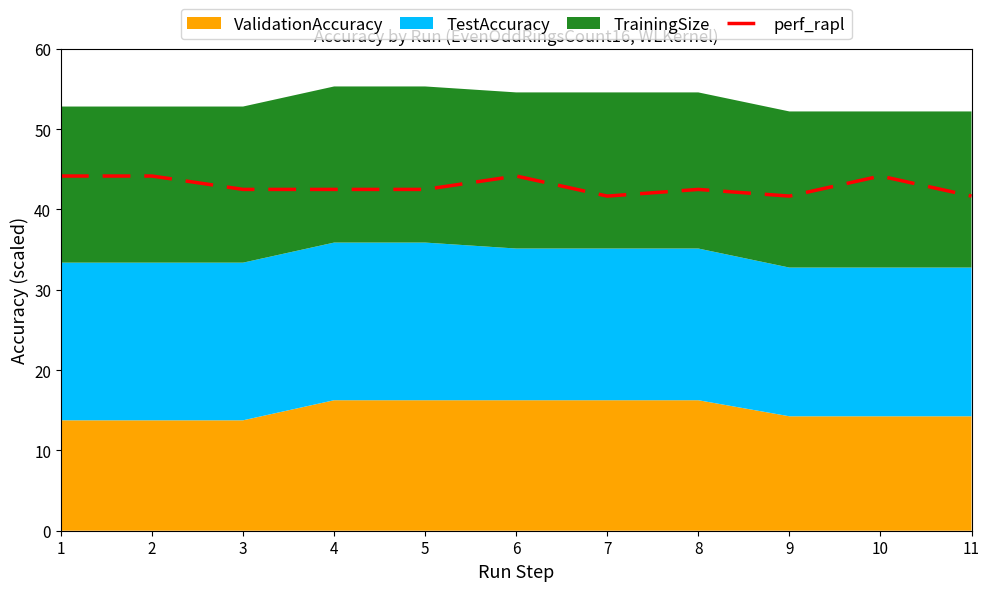

What is the value of the 4th point from the left?

42.5